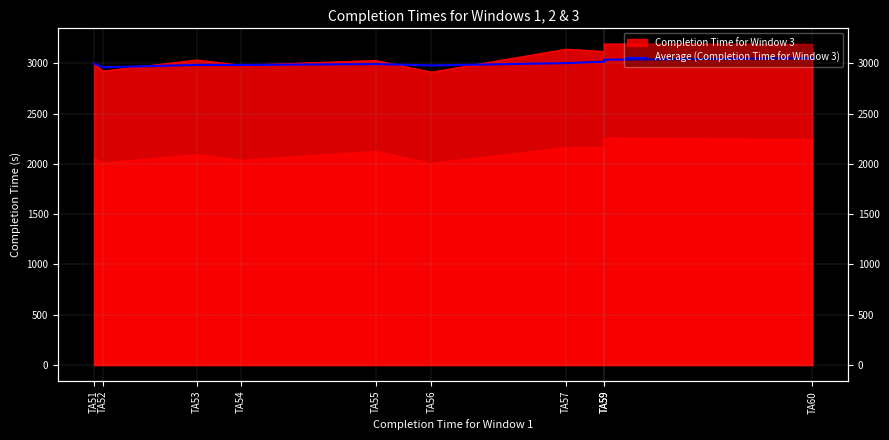

Where is the data nearest to the value 3005?

TA57